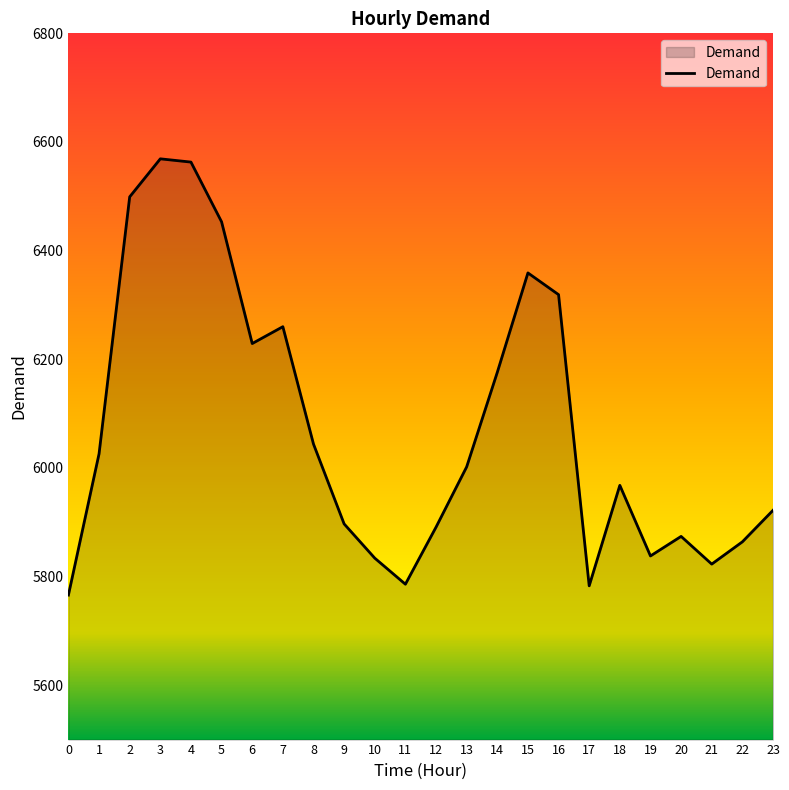

Between 0 and 9, which is larger?

9